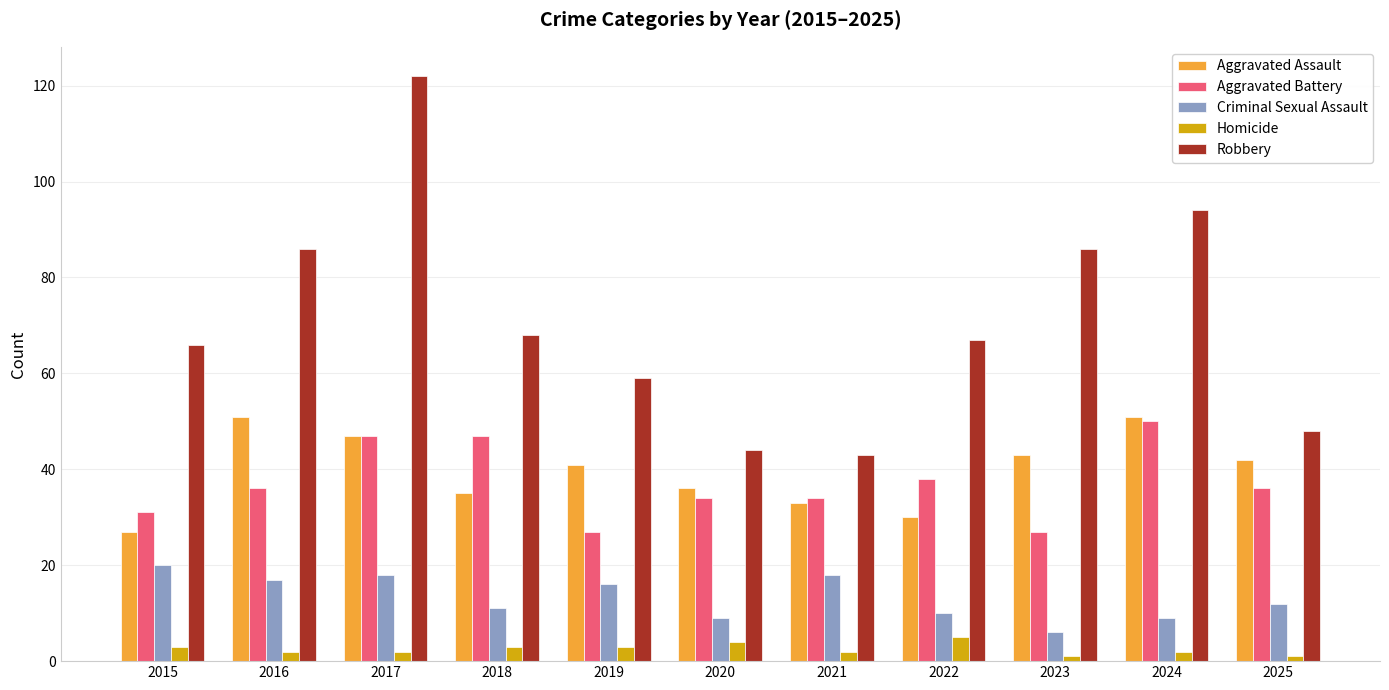

Is it true that Aggravated Battery equals 36 at 2016?

True